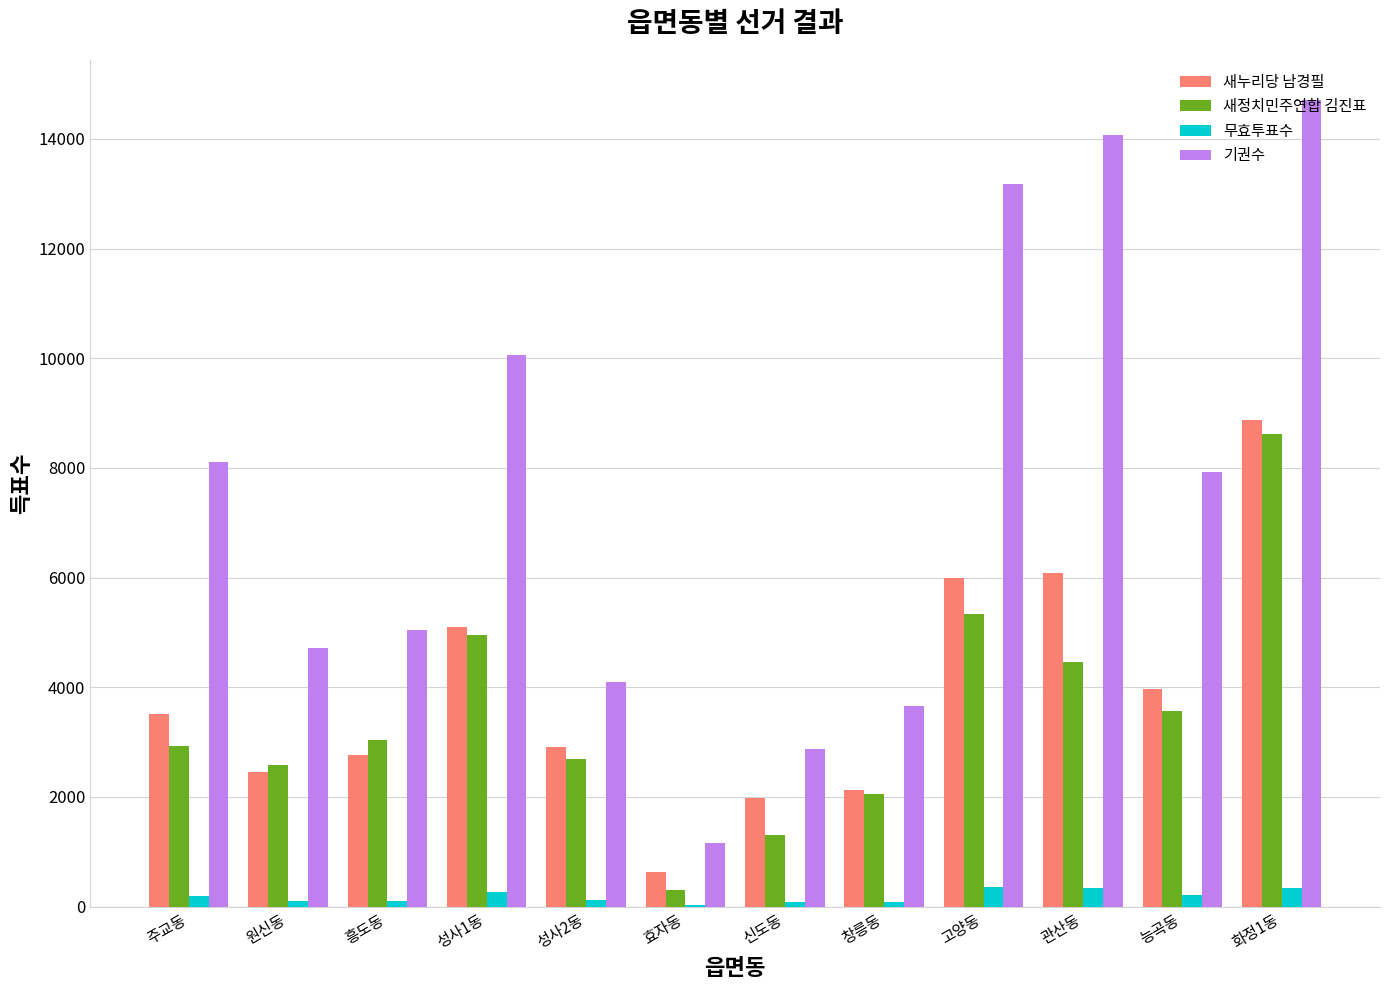

Which series has the largest total across all categories?

기권수